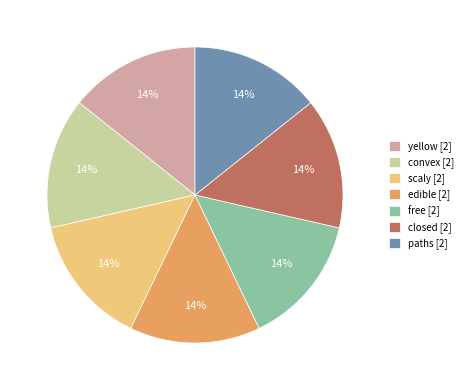

True or false: paths [2] accounts for 14% of the total.

True